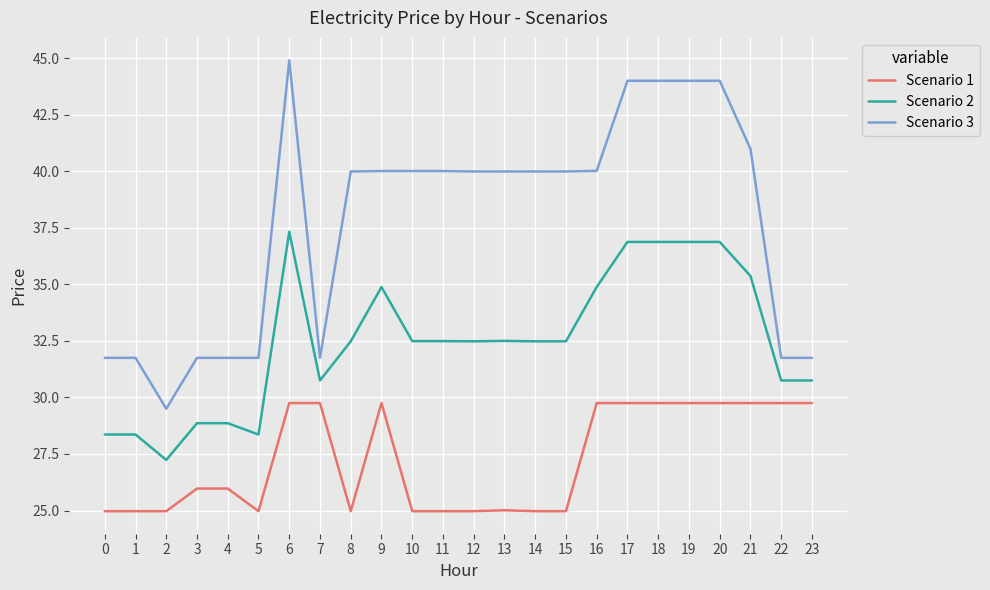

At 17, list the series in order from smallest to largest.

Scenario 1, Scenario 2, Scenario 3